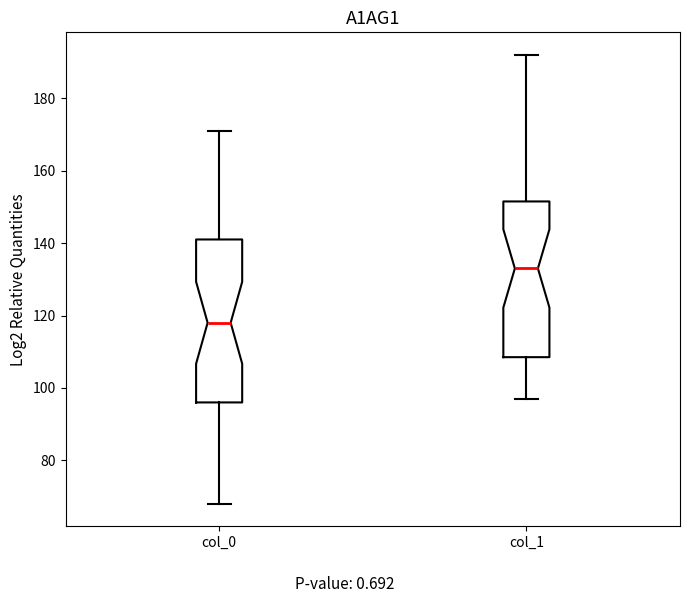

Reading left to right, read every box against the y-axis: the position of its median line, the range the box covers, and the ends of its whiskers. The values are not printed on the chart, so give them approximately, as read against the axis.

col_0: median 118, box 96 to 142, whiskers 68 to 172
col_1: median 134, box 108 to 152, whiskers 98 to 192